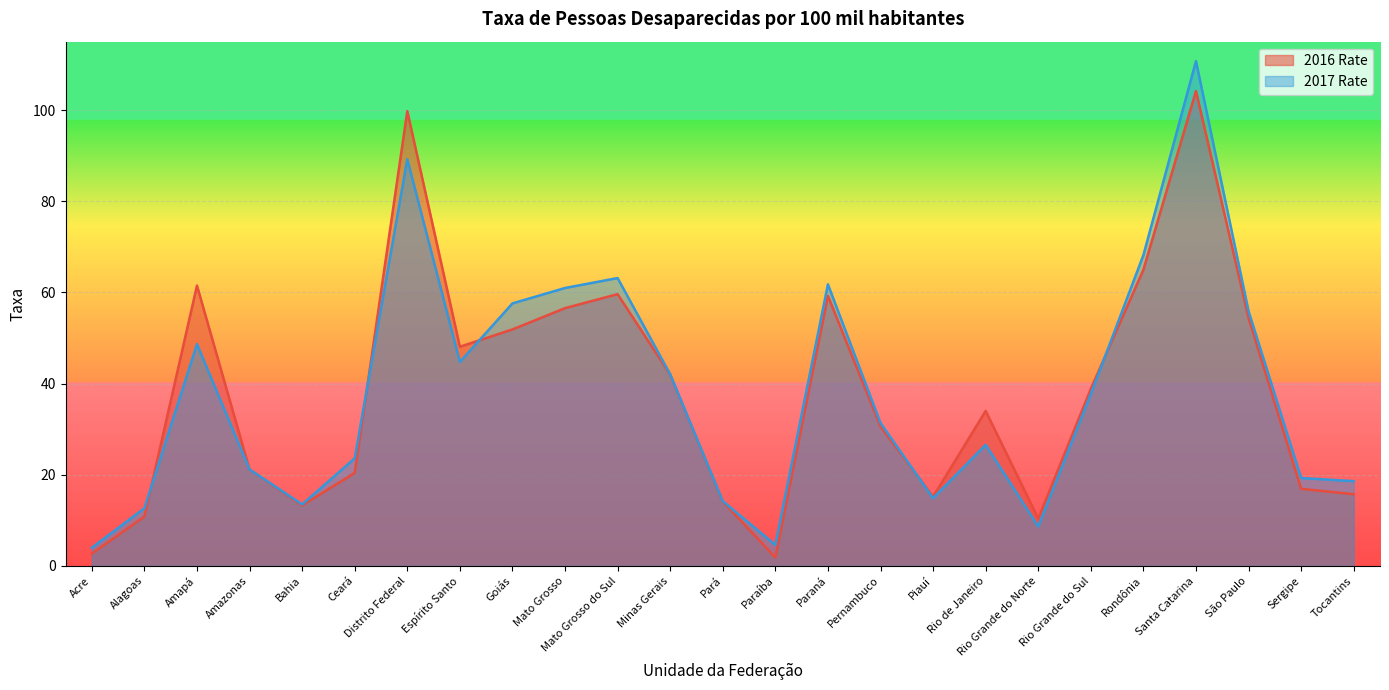

At how many categories does at least one series exceed 45?

10